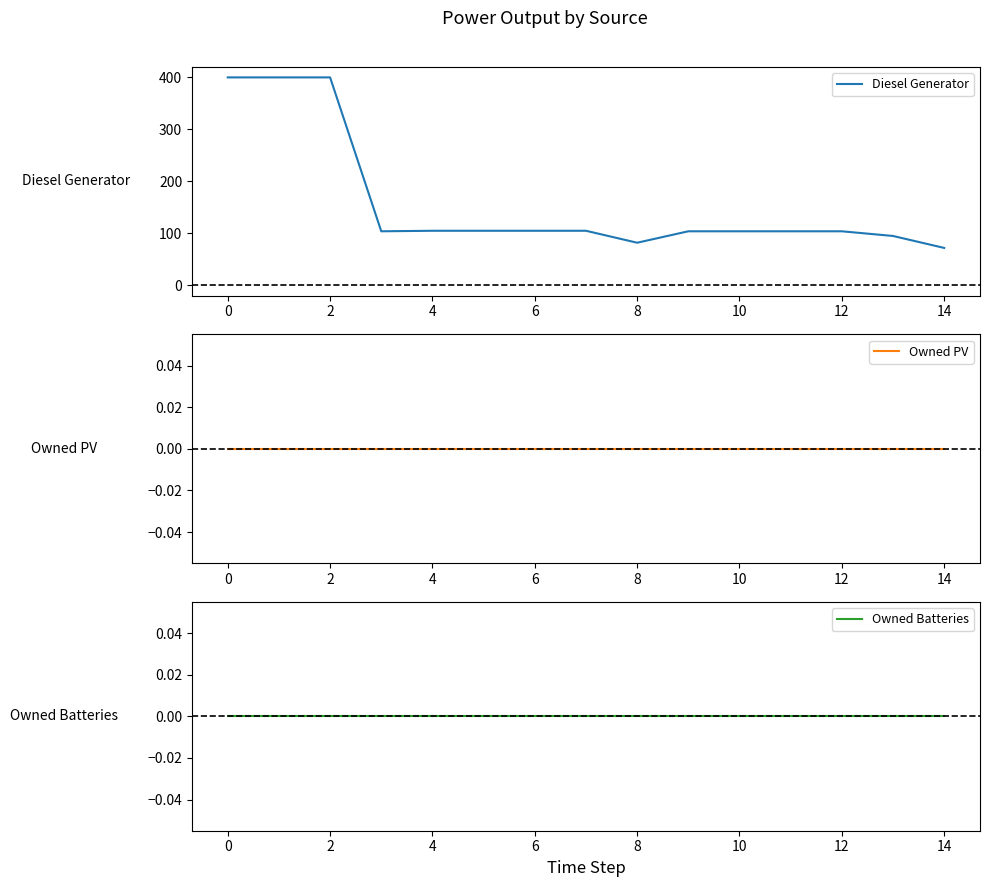

Reading right to left, list all the values displayed in this chart.

Diesel Generator: 72	95	104	104	104	104	82	105	105	105	105	104	400	400	400
Owned PV: 0	0	0	0	0	0	0	0	0	0	0	0	0	0	0
Owned Batteries: 0	0	0	0	0	0	0	0	0	0	0	0	0	0	0